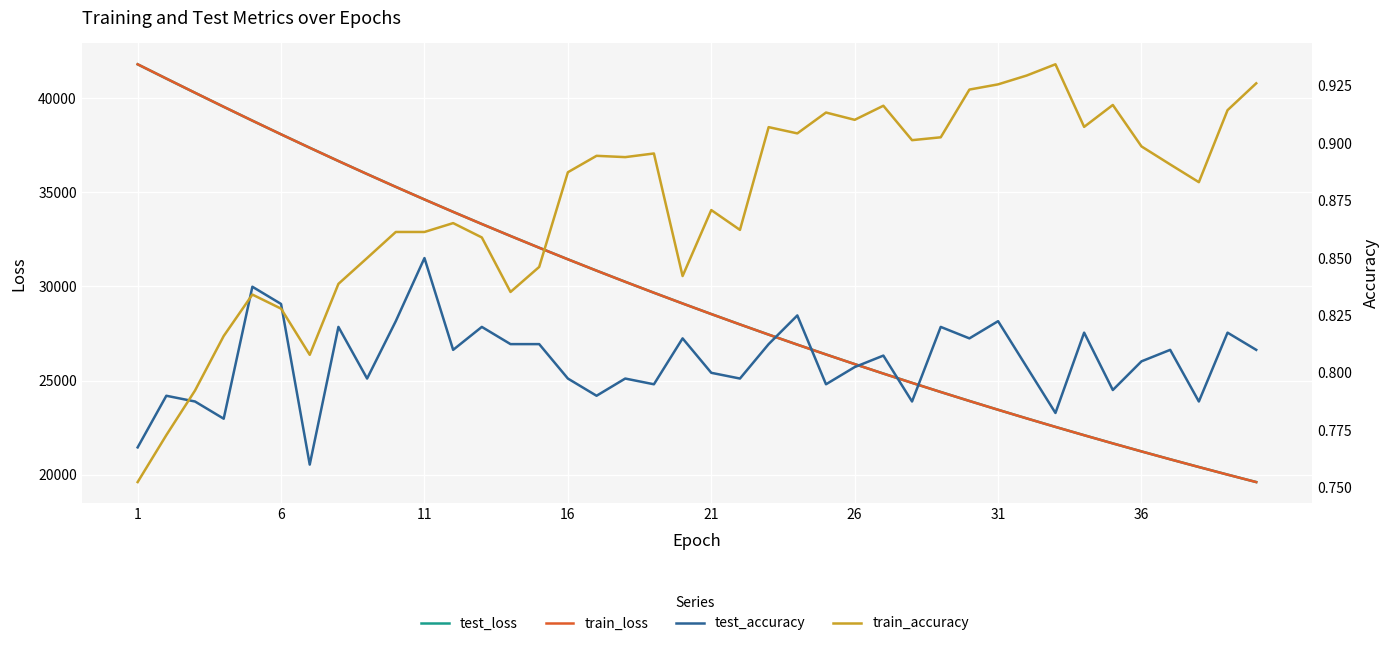

Reading left to right, list all the values displayed in this chart.

test_loss: 41785.7	41028.4	40276.5	39531.6	38796.6	38071.7	37358.8	36654.8	35963.3	35283.4	34614.9	33957.7	33312.1	32677.7	32053.8	31440.6	30838.4	30246.8	29665.9	29095.9	28534.8	27984.5	27443.5	26912.7	26391.4	25879.6	25376.8	24883.4	24398.9	23922.9	23455.6	22997.1	22547.0	22105.6	21671.8	21246.2	20828.3	20418.0	20014.9	19619.4
train_loss: 41788.2	41030.1	40278.0	39532.8	38796.9	38071.7	37357.6	36654.1	35963.0	35282.9	34614.3	33956.8	33311.4	32677.1	32053.0	31439.4	30837.4	30245.9	29665.0	29095.0	28534.1	27983.8	27442.6	26911.8	26390.3	25878.4	25375.8	24882.4	24397.8	23921.9	23454.8	22996.3	22546.1	22104.5	21670.7	21245.1	20827.1	20416.9	20014.0	19618.5
test_accuracy: 0.8	0.8	0.8	0.8	0.8	0.8	0.8	0.8	0.8	0.8	0.8	0.8	0.8	0.8	0.8	0.8	0.8	0.8	0.8	0.8	0.8	0.8	0.8	0.8	0.8	0.8	0.8	0.8	0.8	0.8	0.8	0.8	0.8	0.8	0.8	0.8	0.8	0.8	0.8	0.8
train_accuracy: 0.8	0.8	0.8	0.8	0.8	0.8	0.8	0.8	0.9	0.9	0.9	0.9	0.9	0.8	0.8	0.9	0.9	0.9	0.9	0.8	0.9	0.9	0.9	0.9	0.9	0.9	0.9	0.9	0.9	0.9	0.9	0.9	0.9	0.9	0.9	0.9	0.9	0.9	0.9	0.9